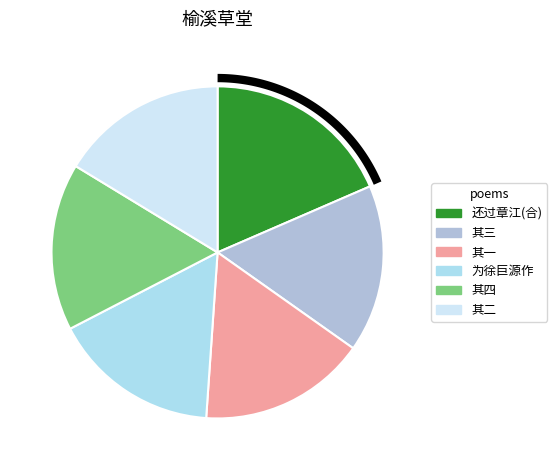

True or false: 还过章江徐巨源邀住榆溪草堂留题四首 accounts for 13% of the total.

False